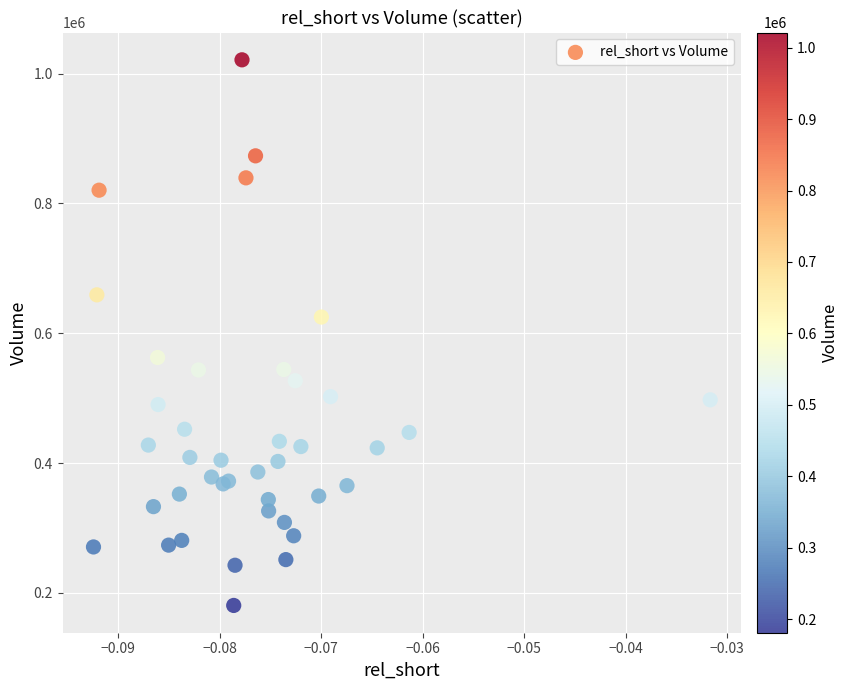

What Y value in the scatter plot is closest to 601000?

625000